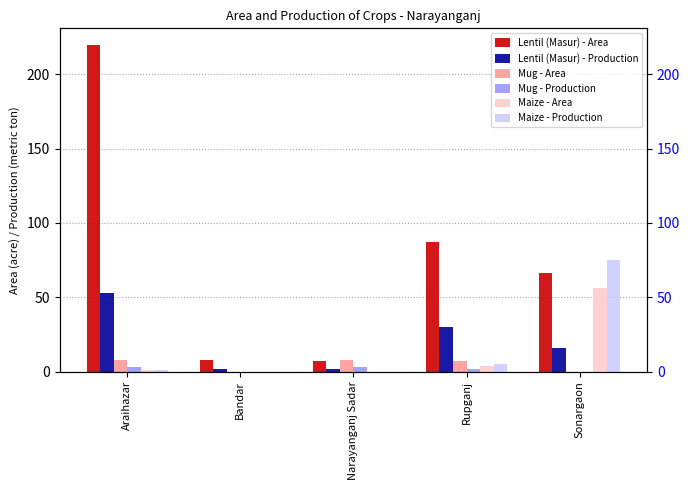

What are all the series names shown in the legend?

Lentil (Masur) - Area, Lentil (Masur) - Production, Mug - Area, Mug - Production, Maize - Area, Maize - Production